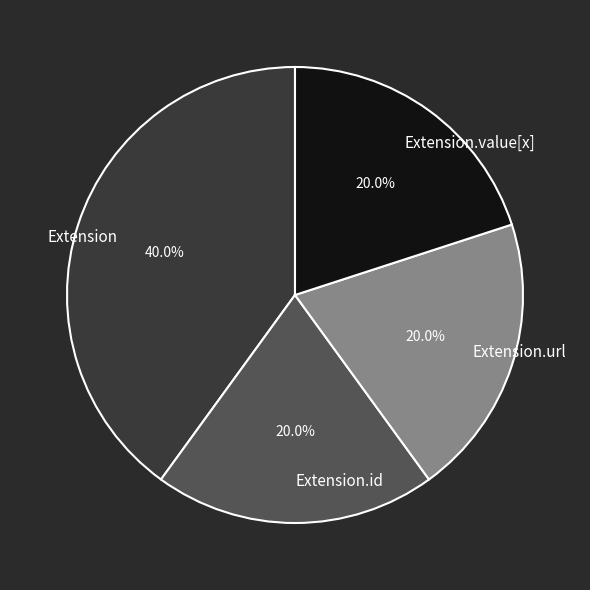

What portion of the pie excludes Extension.value[x]?

80.0%